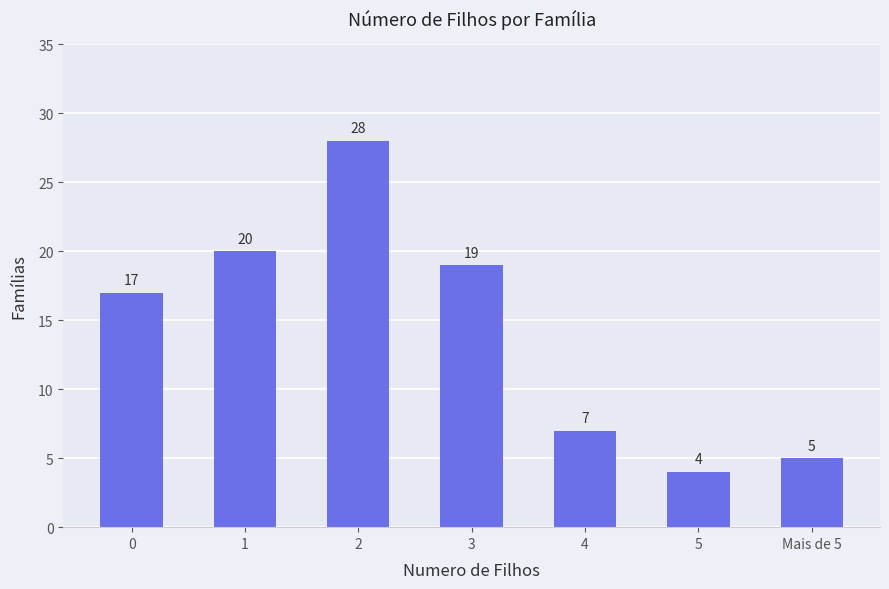

What is the difference between the maximum and minimum values?

24